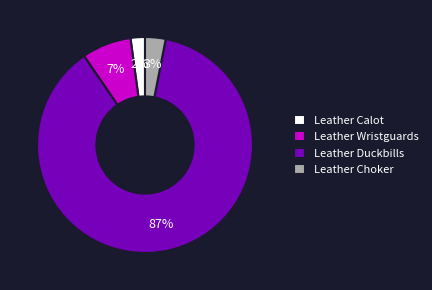

What percentage is the Leather Calot slice, to the nearest percent?

2%